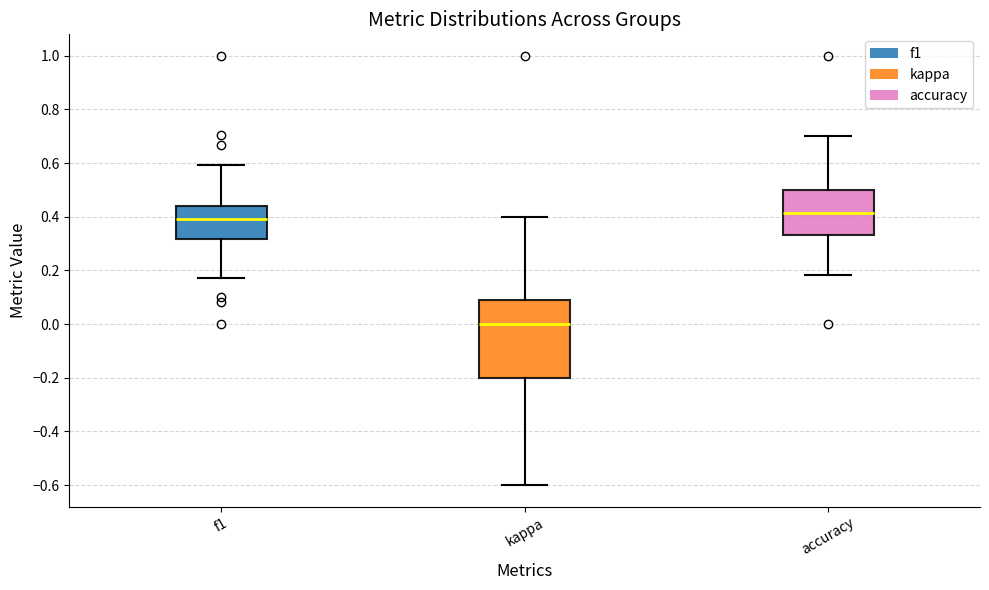

Reading left to right, read every box against the y-axis: the position of its median line, the range the box covers, and the ends of its whiskers. The values are not printed on the chart, so give them approximately, as read against the axis.

f1: median 0.40, box 0.32 to 0.44, whiskers 0.18 to 0.60
kappa: median 0.00, box -0.20 to 0.08, whiskers -0.60 to 0.40
accuracy: median 0.42, box 0.34 to 0.50, whiskers 0.18 to 0.70